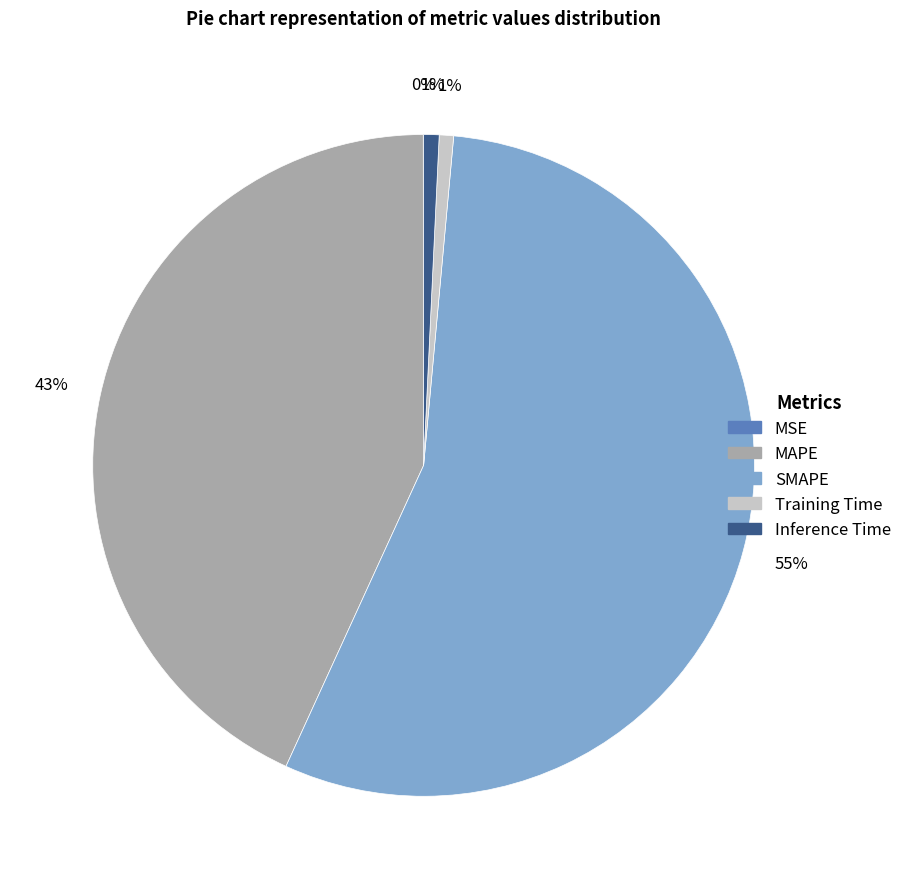

True or false: SMAPE accounts for 55% of the total.

True